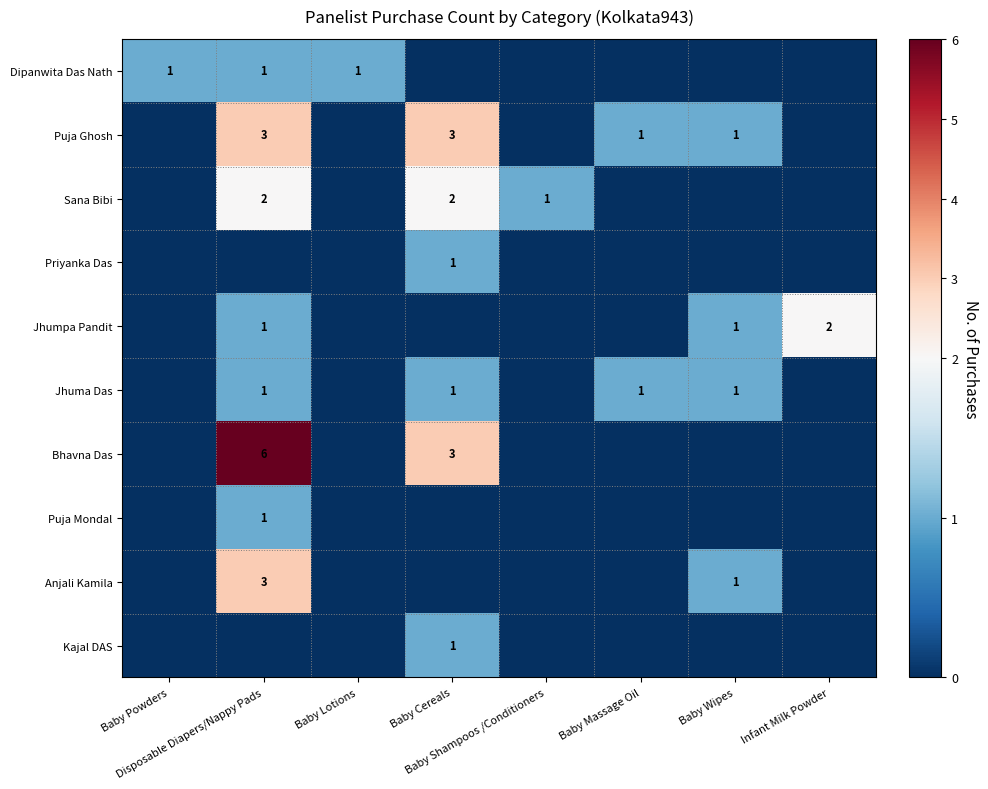

Which series changed the most between Disposable Diapers/Nappy Pads and Baby Wipes?

Bhavna Das